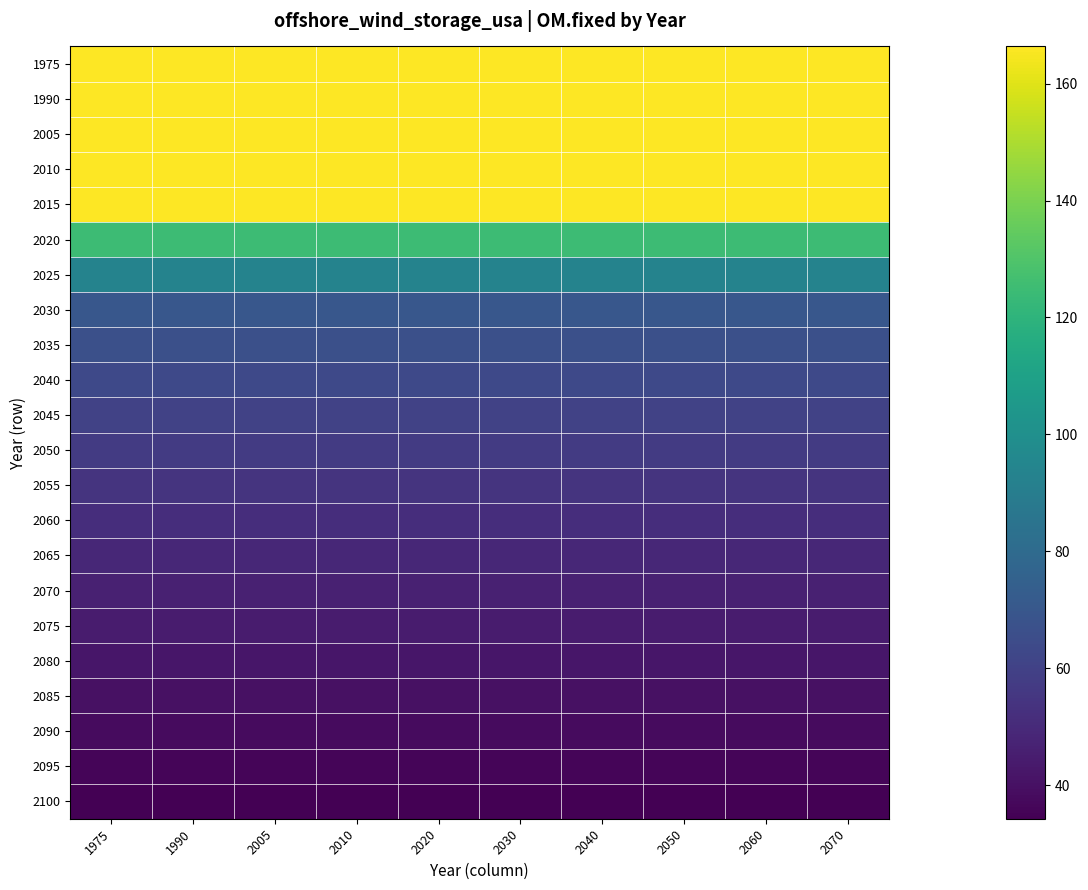

At how many categories does at least one series exceed 100?

10